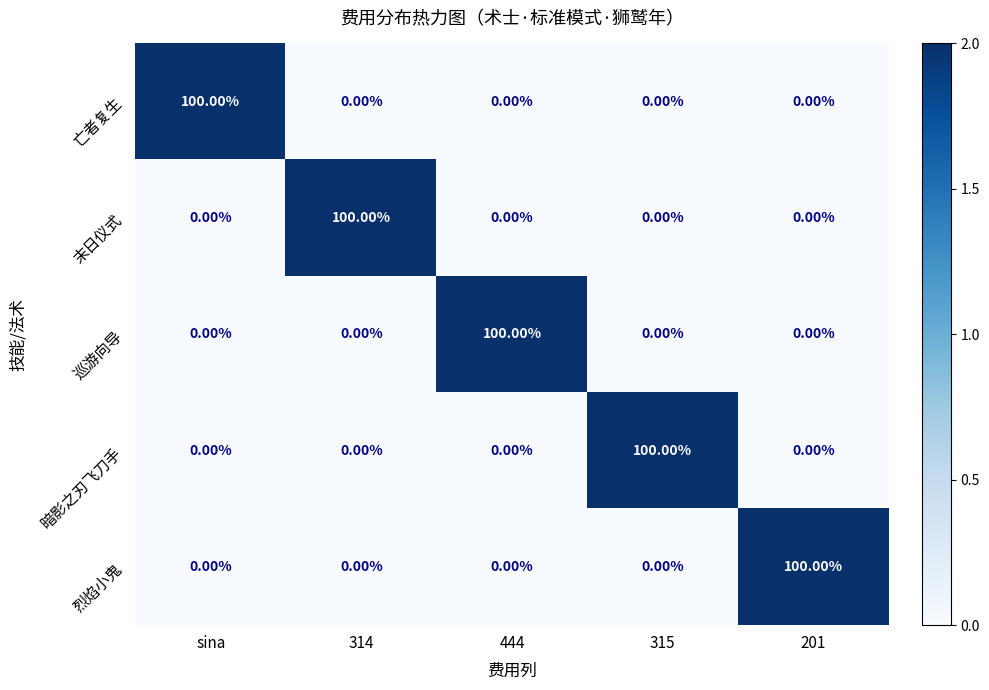

What is the sum of all 亡者复生 values?

100